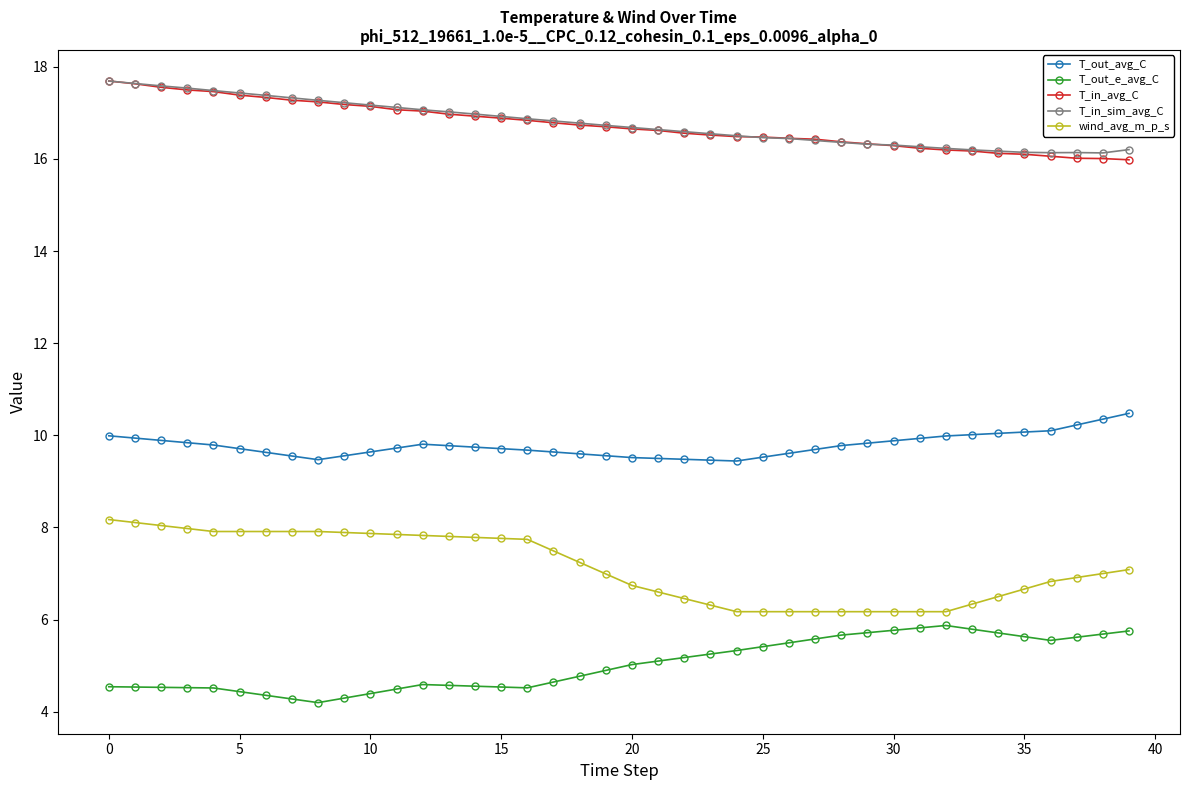

At how many categories does at least one series exceed 9?

40